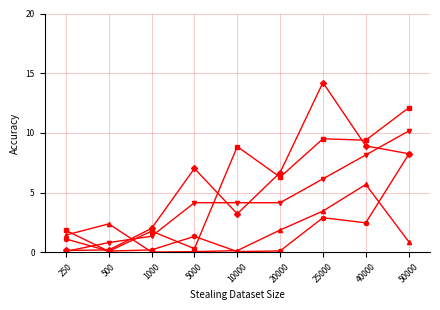

At which category is the sum across all series the highest?

50000